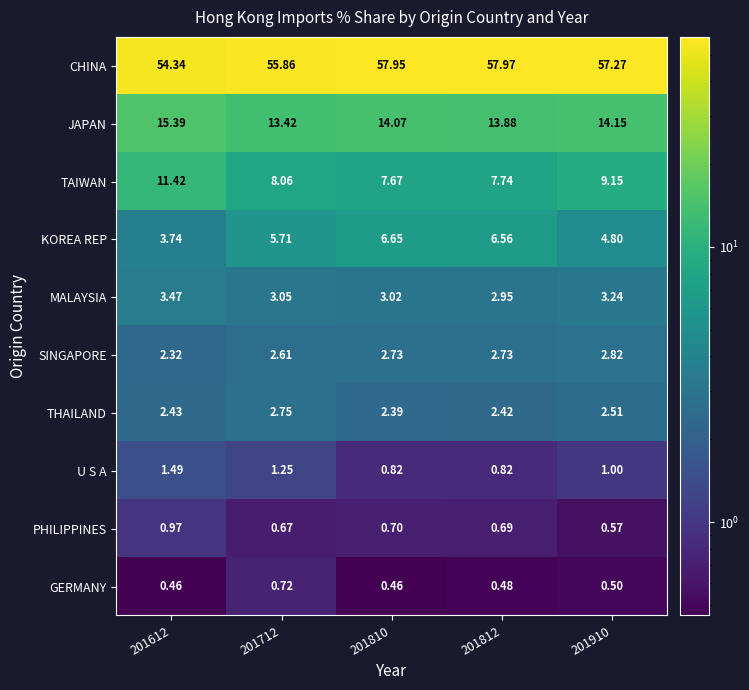

Between 201612 and 201712, which series saw the biggest shift?

TAIWAN